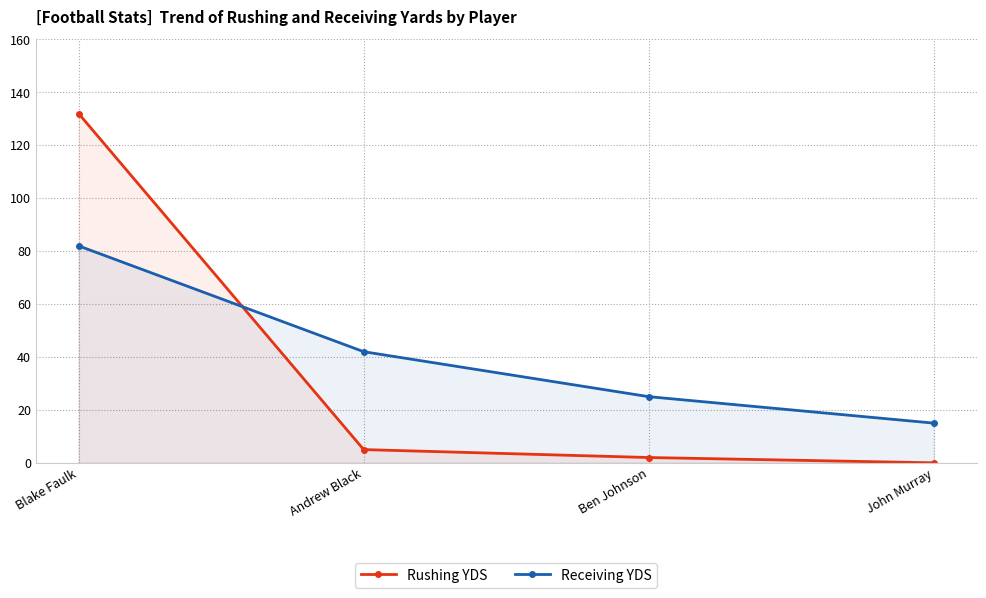

Reading left to right, extract all data points from this chart.

Rushing YDS: Blake Faulk=132	Andrew Black=5	Ben Johnson=2	John Murray=0
Receiving YDS: Blake Faulk=82	Andrew Black=42	Ben Johnson=25	John Murray=15